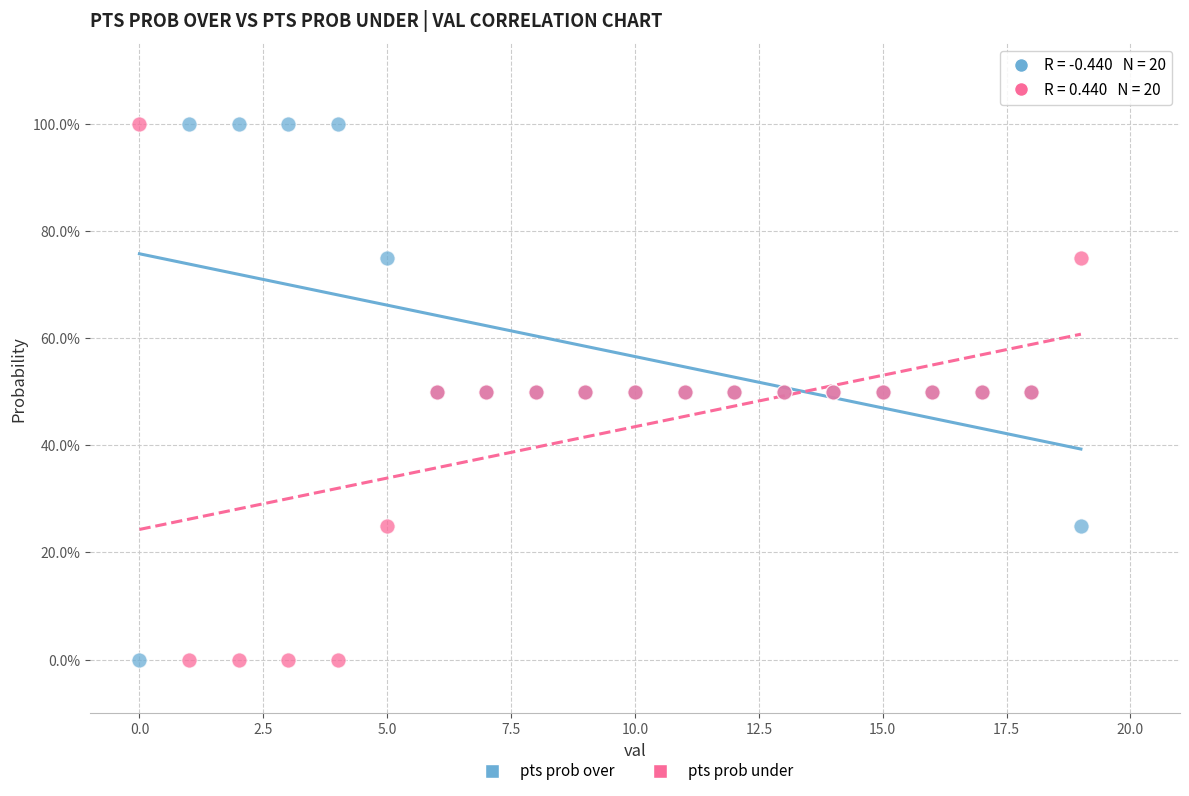

What are all the series names shown in the legend?

pts prob over, pts prob under